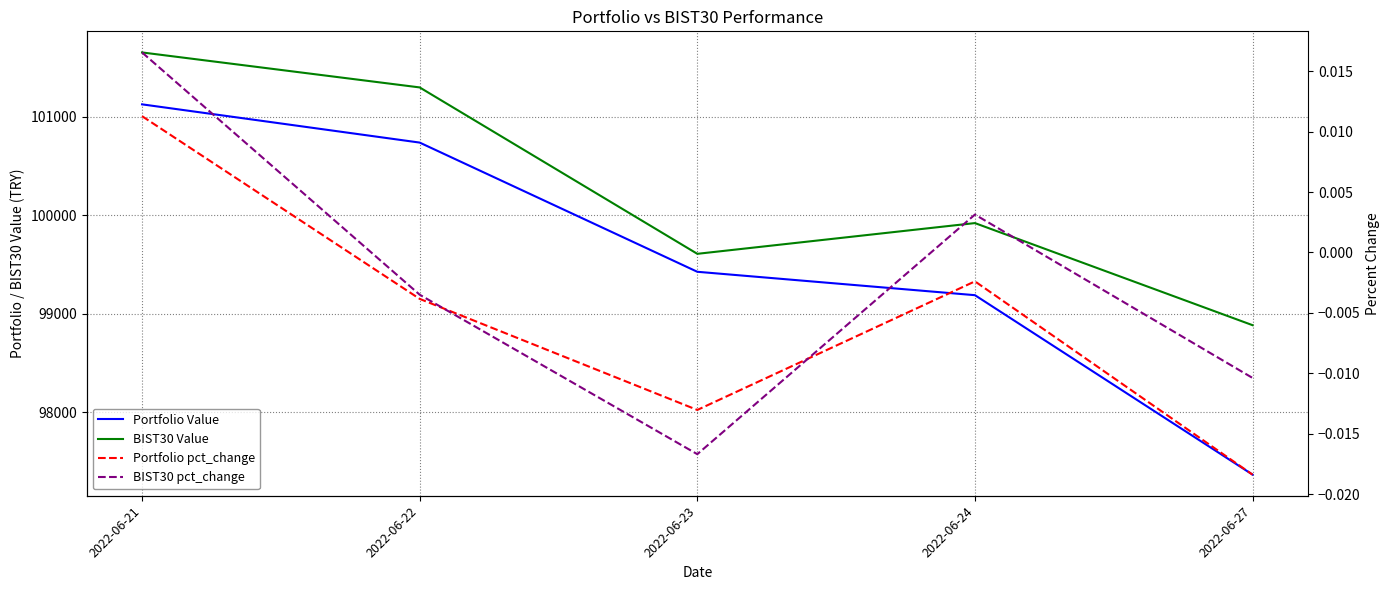

List the labels in order of BIST30 Value value, largest first.

2022-06-21, 2022-06-22, 2022-06-24, 2022-06-23, 2022-06-27